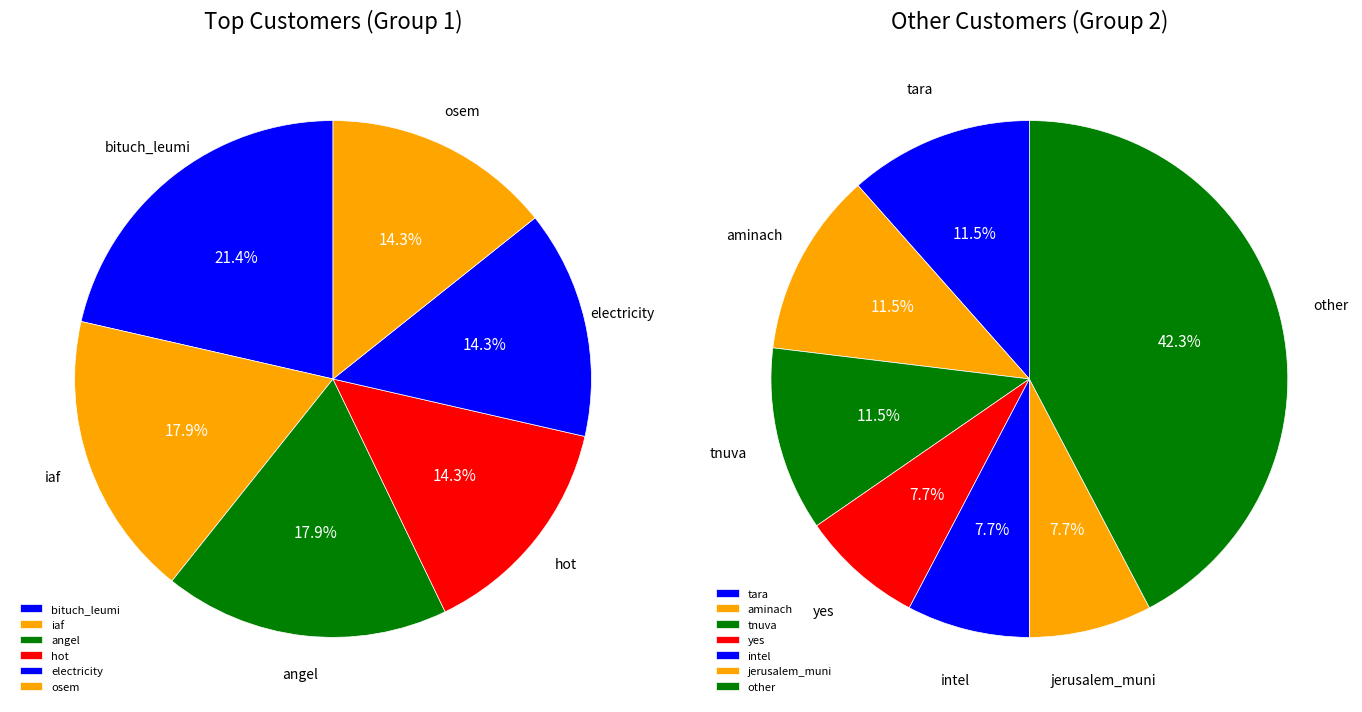

What is the largest slice in the pie chart?

other